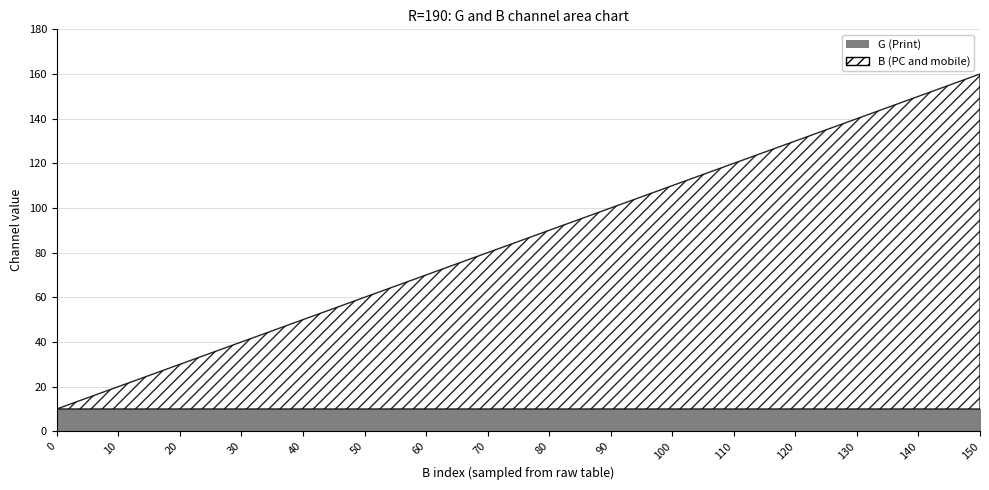

List the series in order of their overall mean, highest first.

B, G